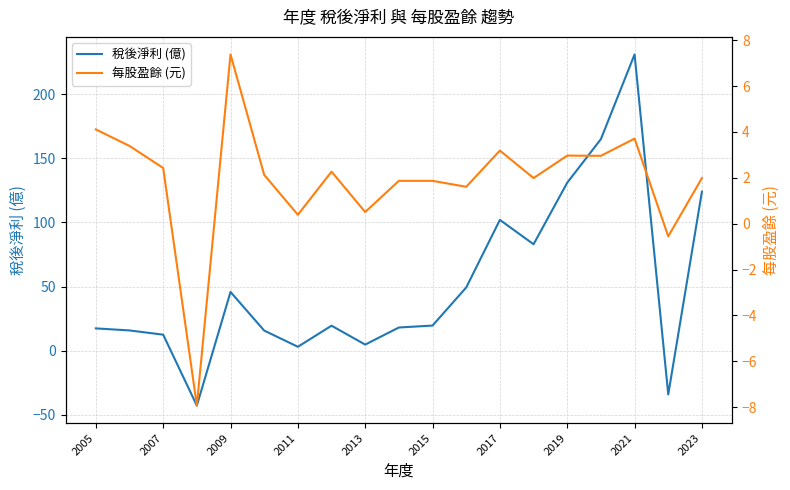

What is the minimum value for 稅後淨利 (億)?

-42.8